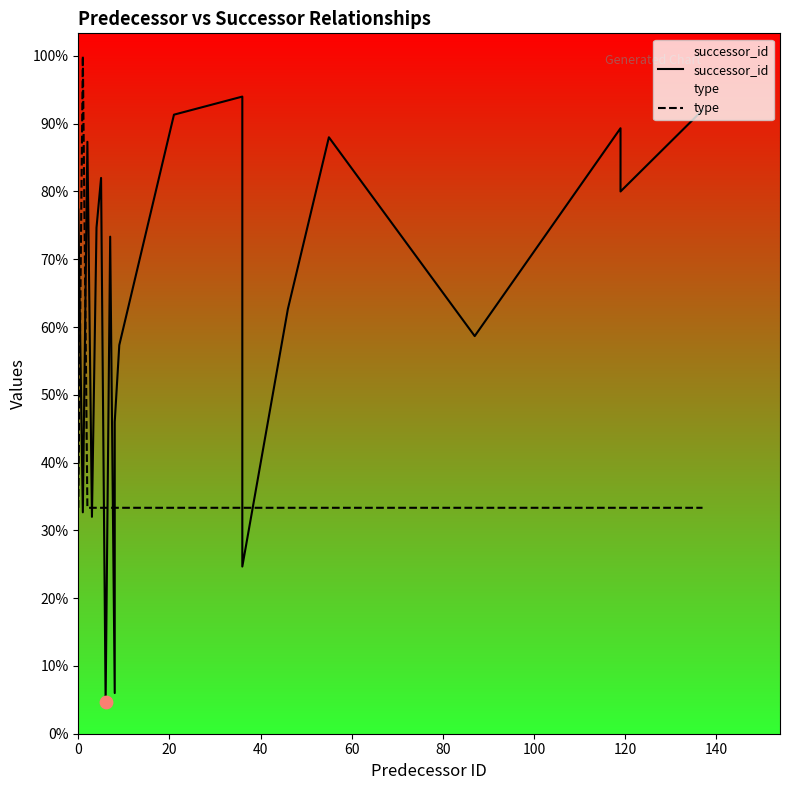

Which series contains the lowest Y value?

successor_id